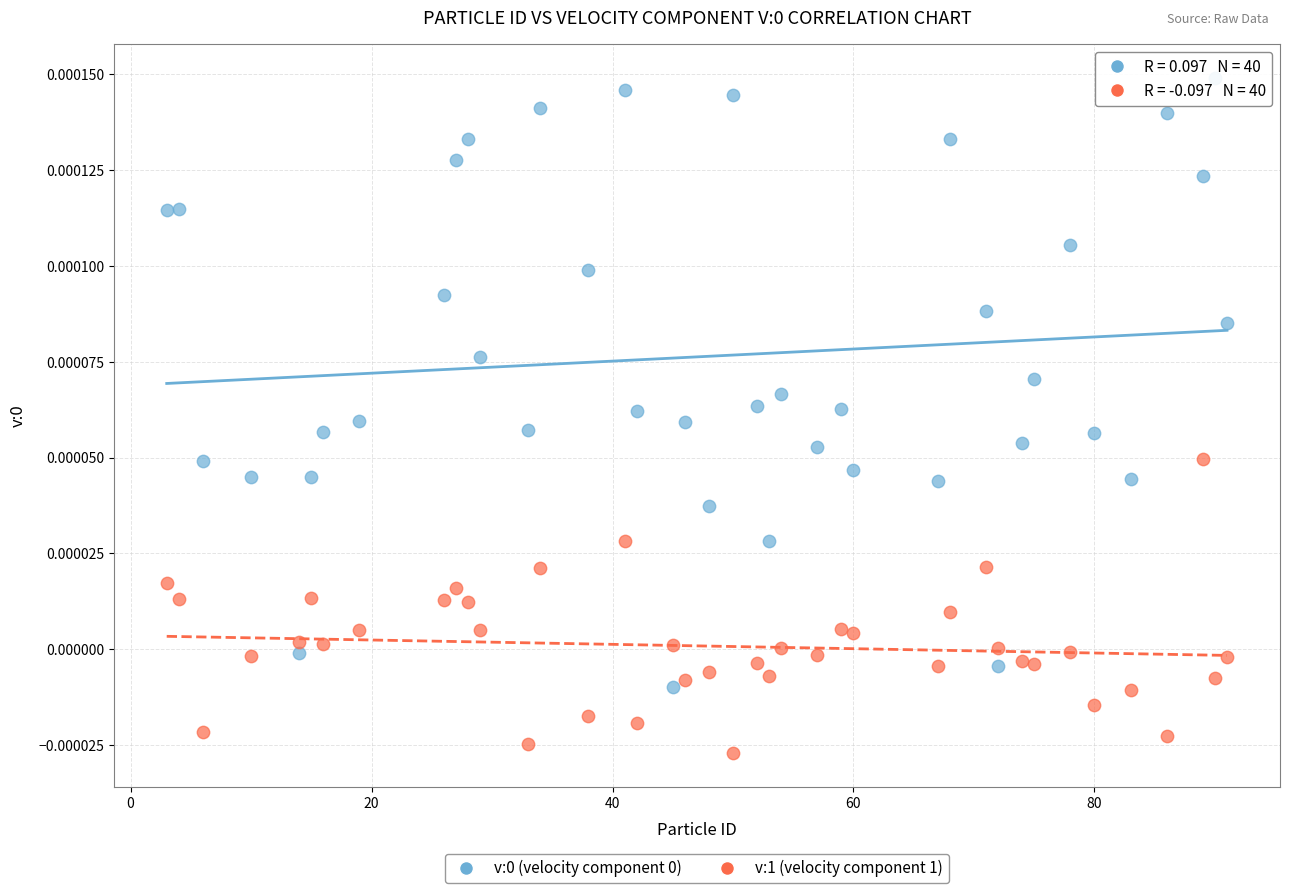

What is the X range (max minus min) for the scatter plot?

88.0